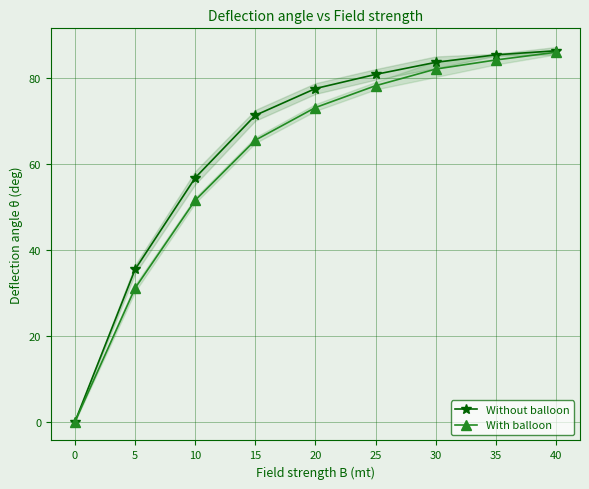

Reading right to left, what are all the values shown in this chart?

Without balloon: 86.5	85.5	83.8	80.9	77.6	71.4	56.9	35.5	0.0
With balloon: 86.1	84.3	82.2	78.3	73.2	65.6	51.6	31.1	0.0